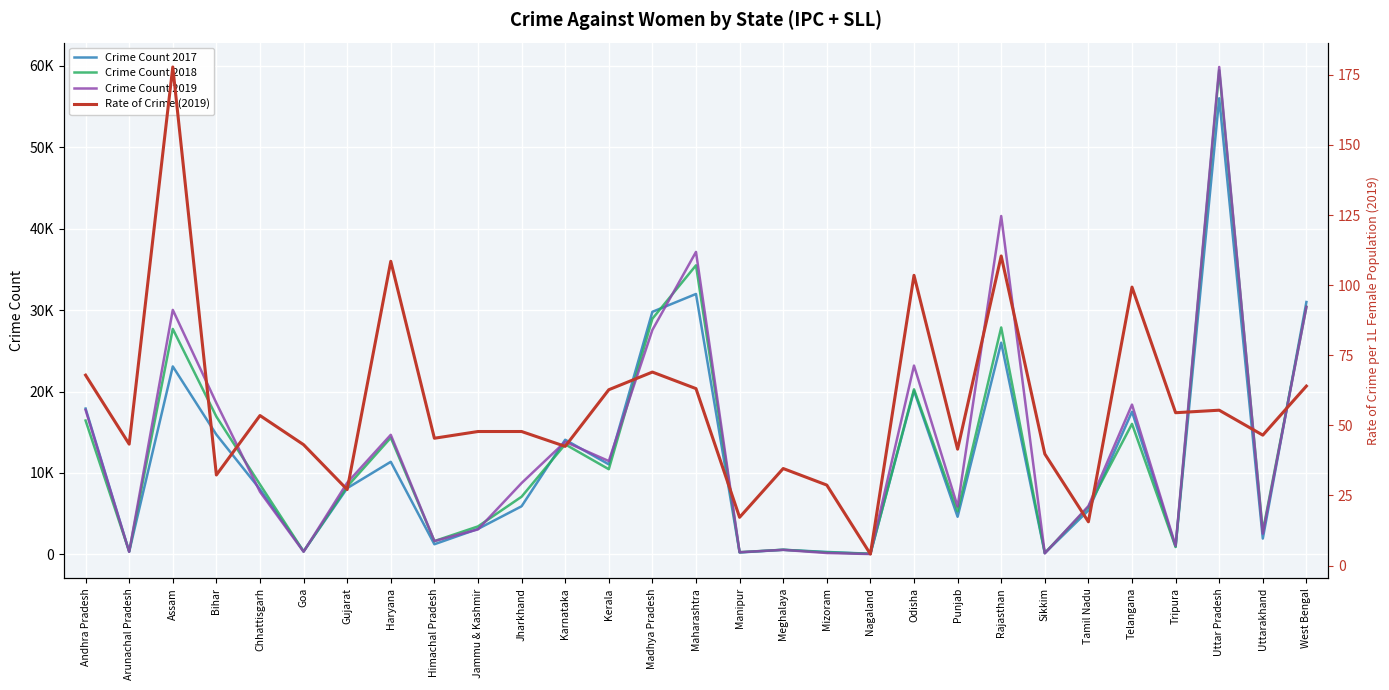

What is the value of the Crime Count 2017 point at the 22nd from the left?

25993.0